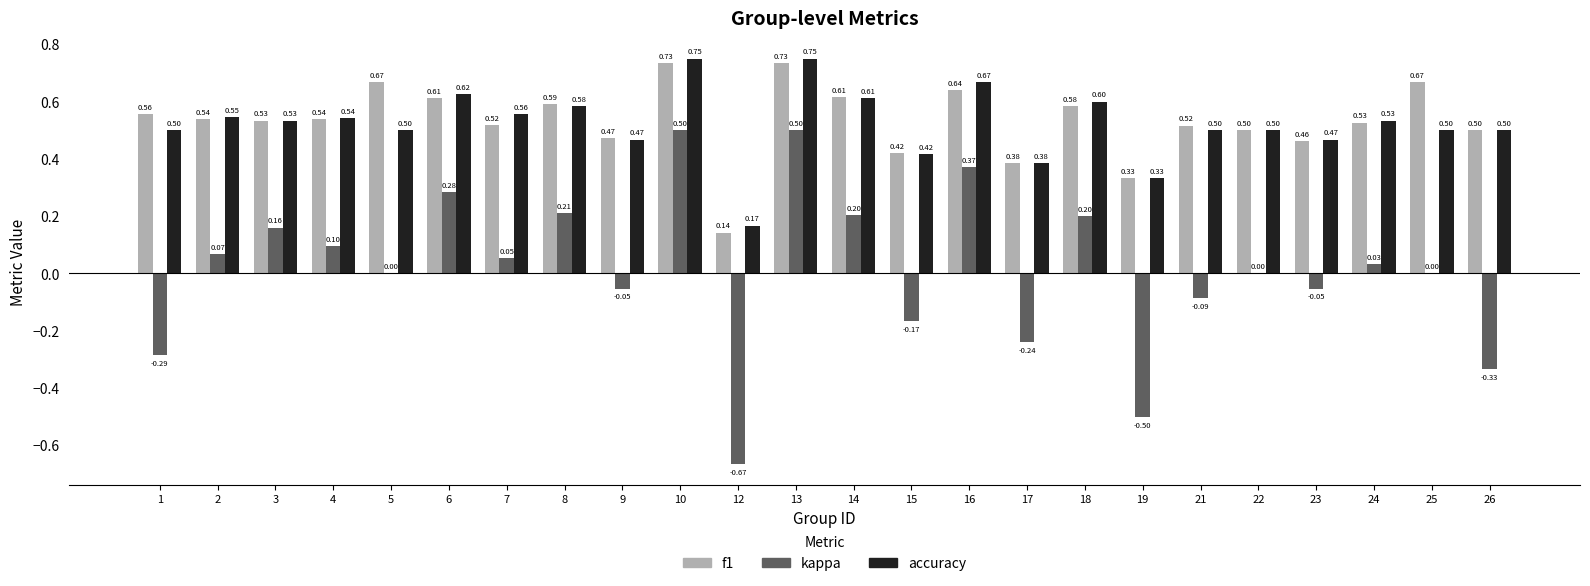

Is the value of accuracy at 19 greater than the value of f1 at 9?

No